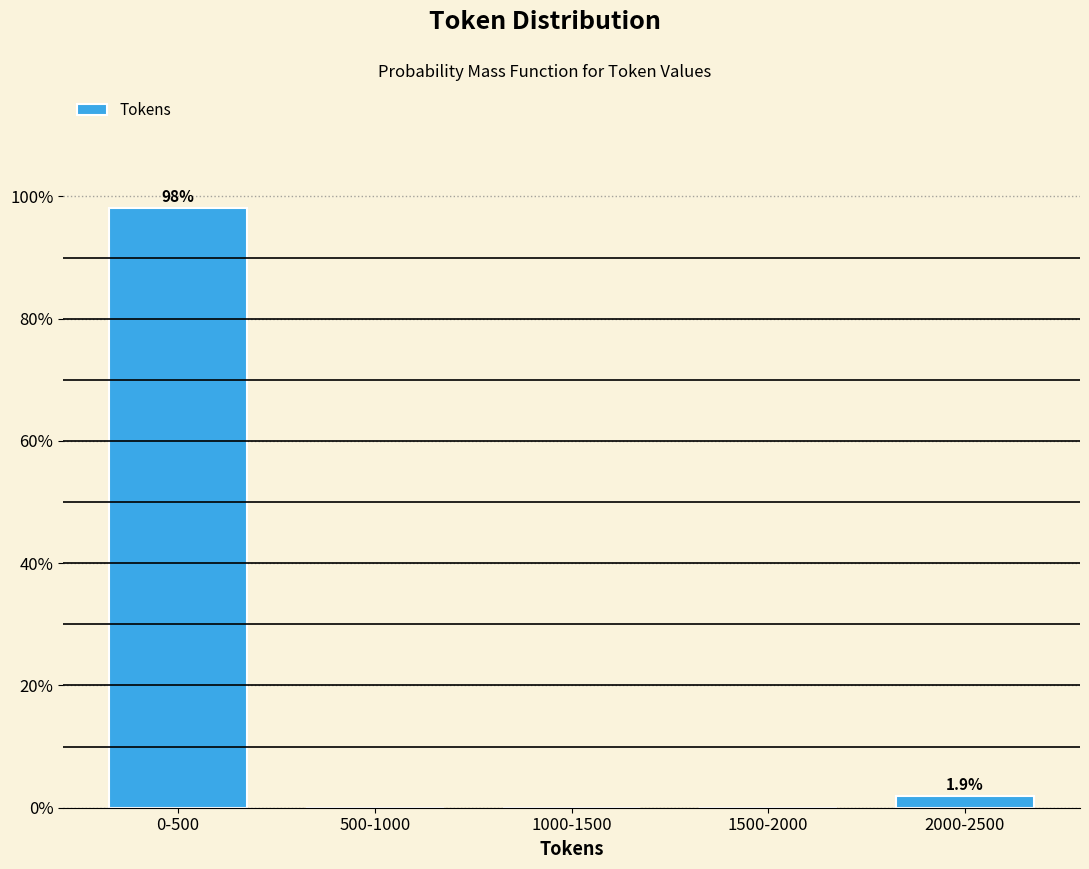

Reading right to left, list all the values displayed in this chart.

2000-2500=1.9	1500-2000=0.0	1000-1500=0.0	500-1000=0.0	0-500=98.1